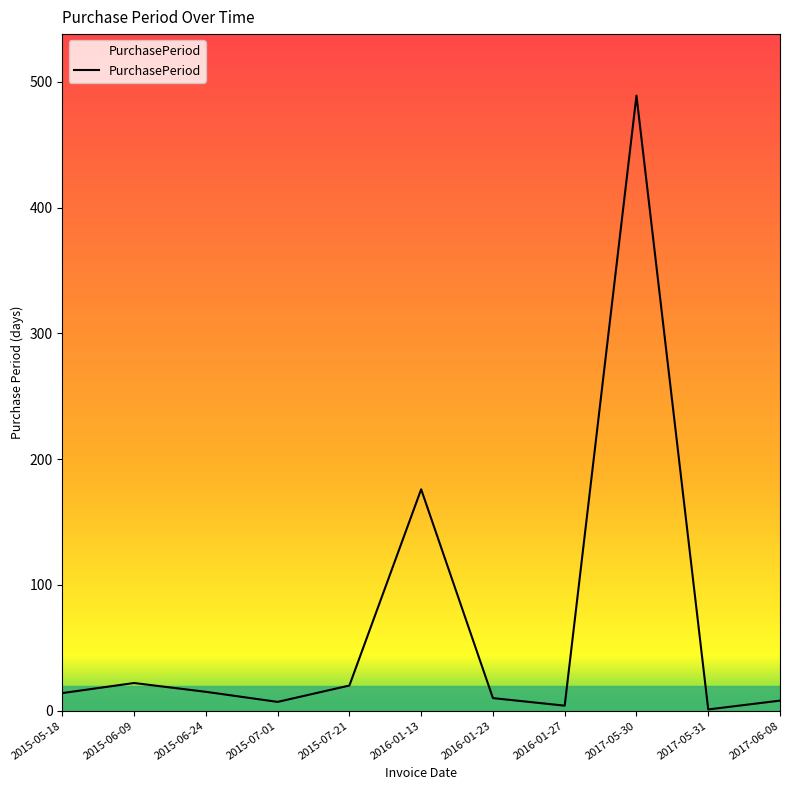

What is the greatest value displayed?

489